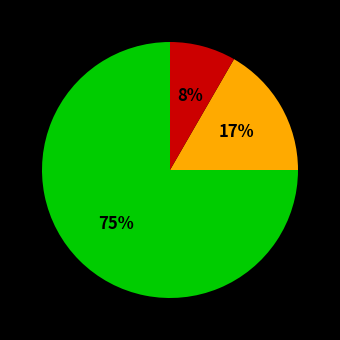

How many slices are in this pie chart?

3